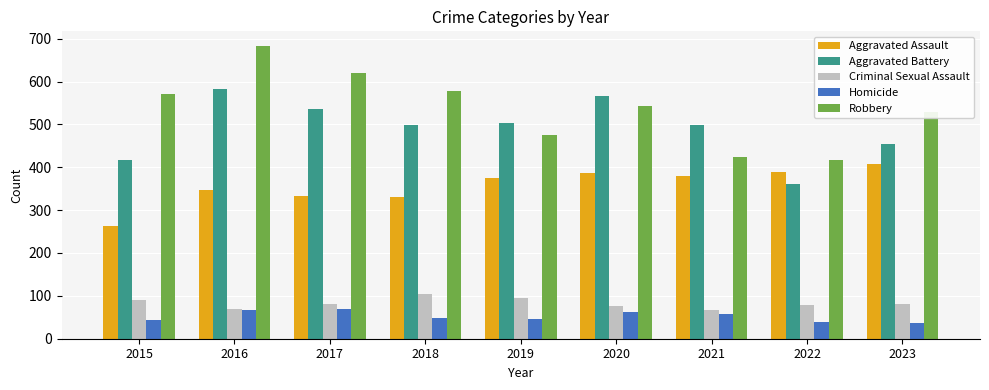

At which label does Aggravated Assault reach its minimum?

2015